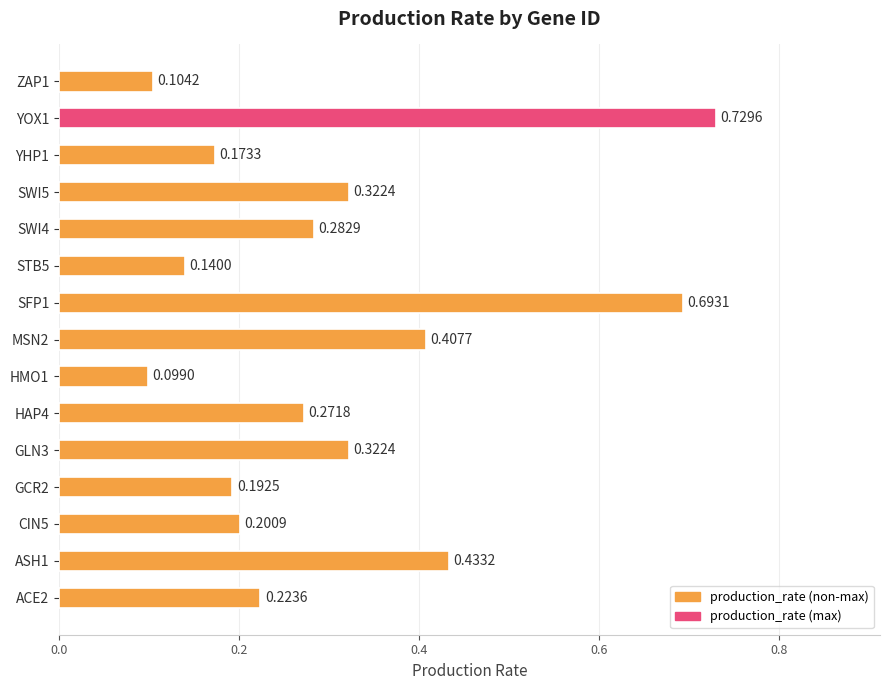

Where is the data nearest to the value 0?

HMO1